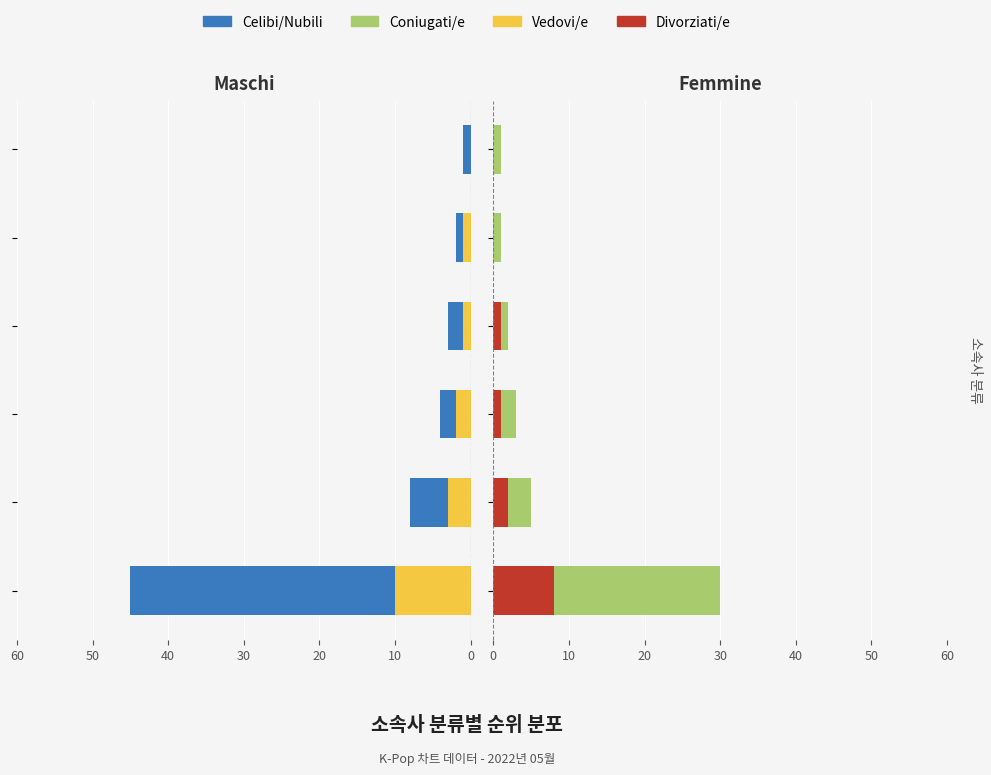

Is it true that Vedovi/e equals 1 at 40?

True